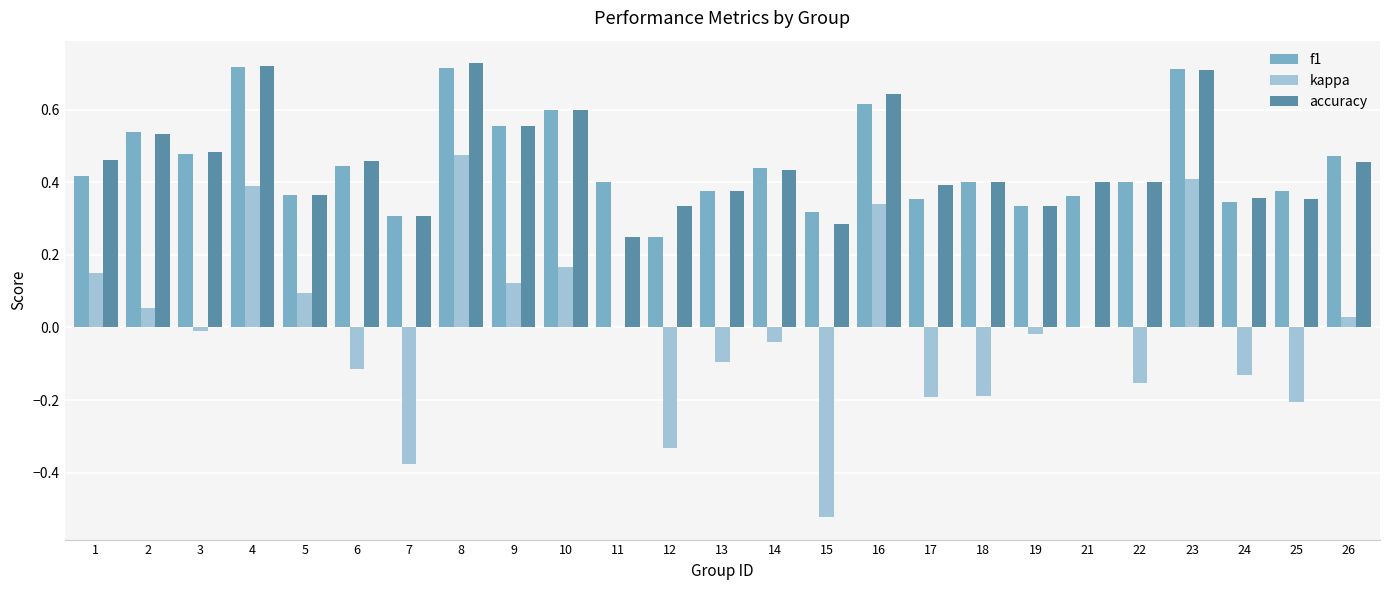

How many distinct data groups are displayed?

3